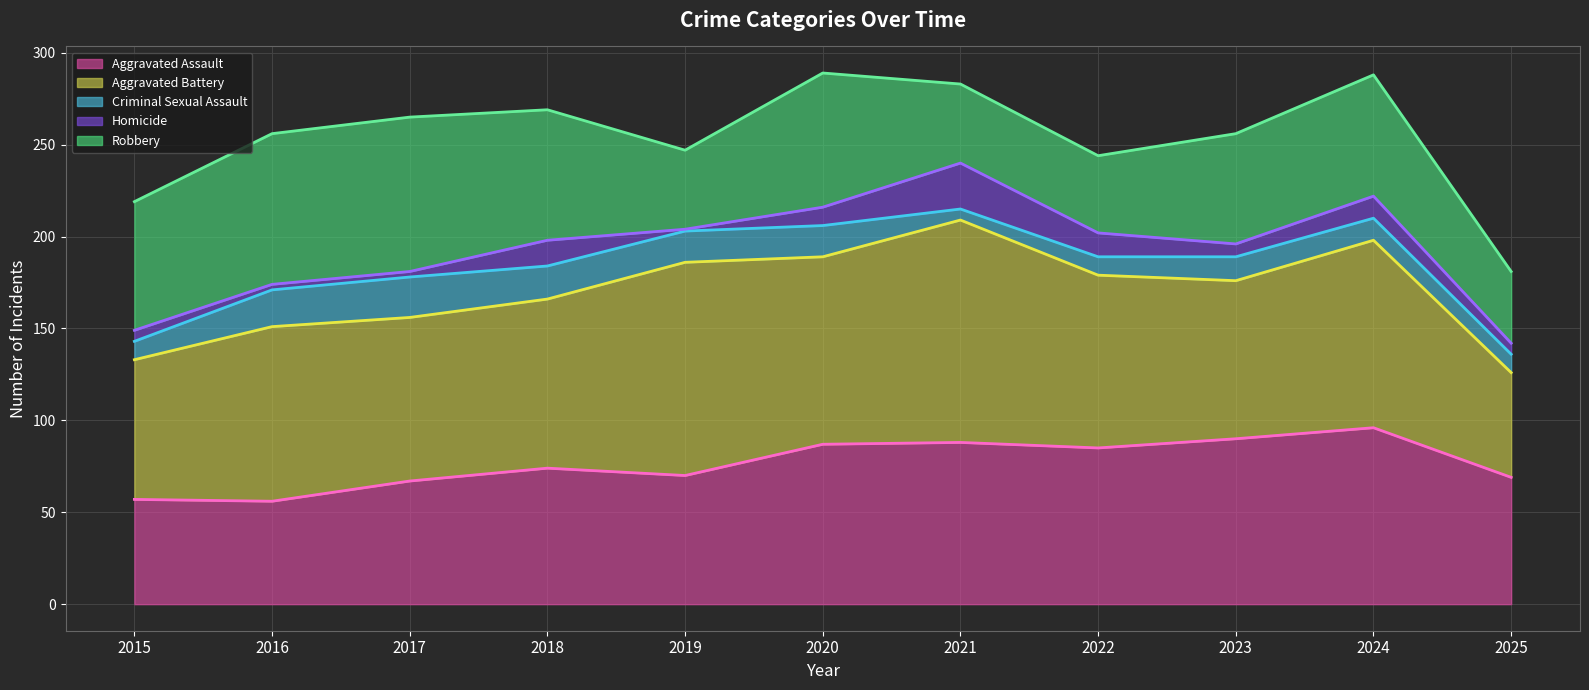

How many times do Criminal Sexual Assault and Homicide cross each other?

2